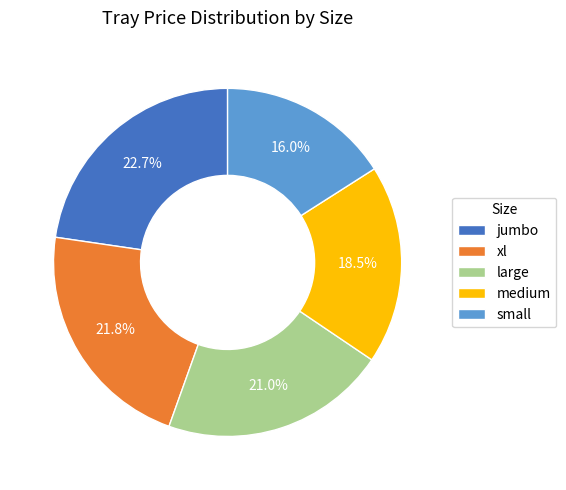

To the nearest percent, what percentage of the pie is large?

21%